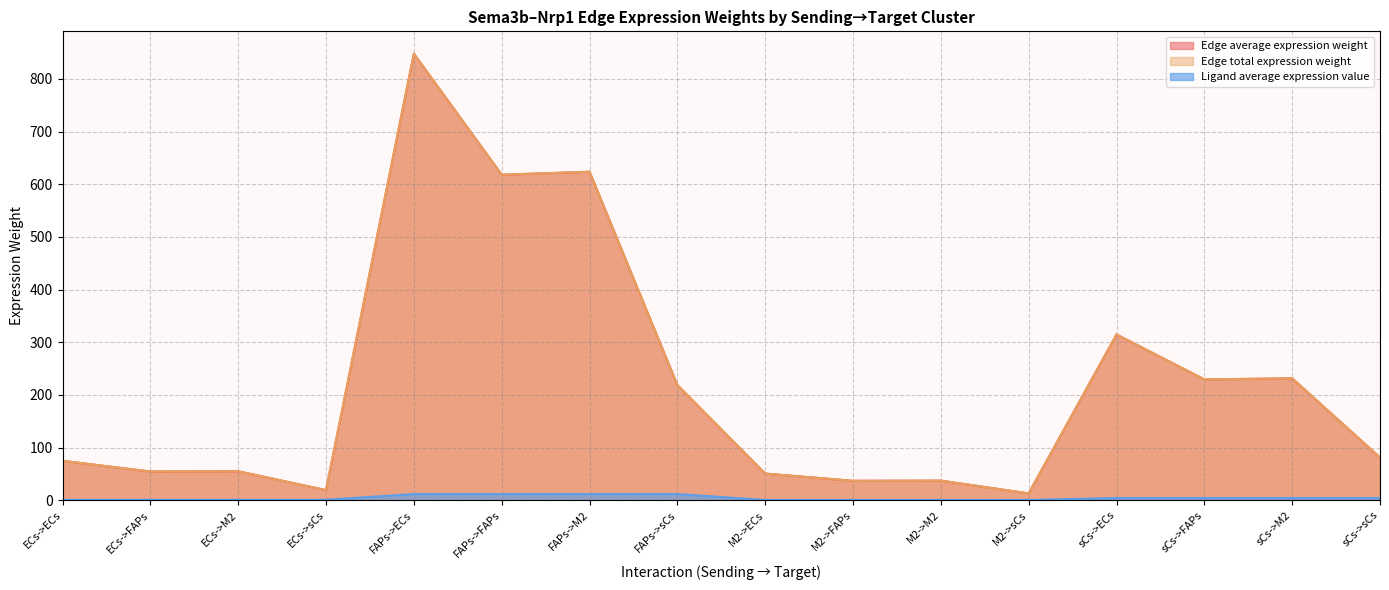

True or false: Edge total expression weight and Ligand average expression value intersect in this chart.

False